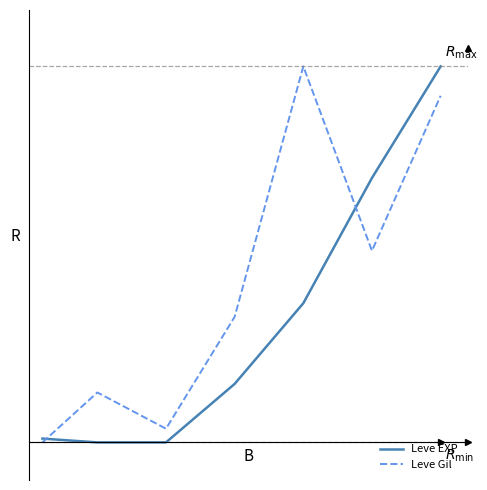

What is the sum of all Leve EXP values?

2.2